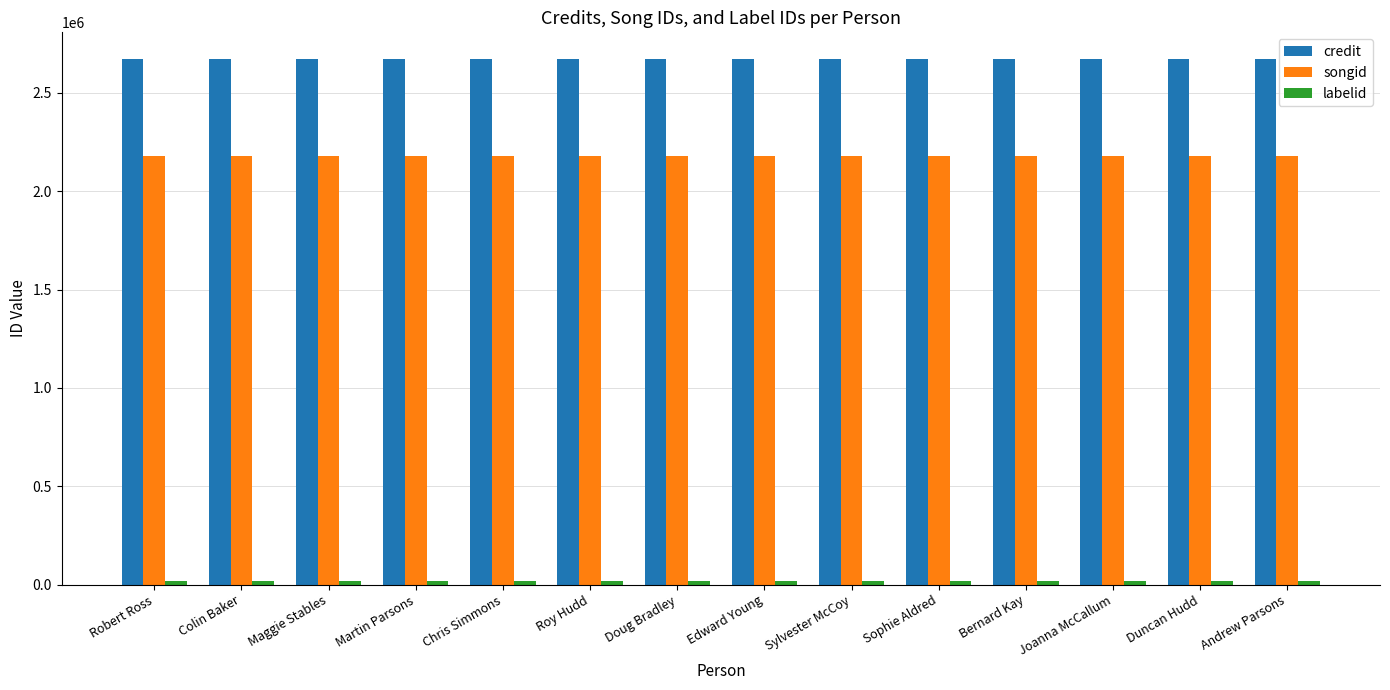

What is the greatest value displayed?

2674118